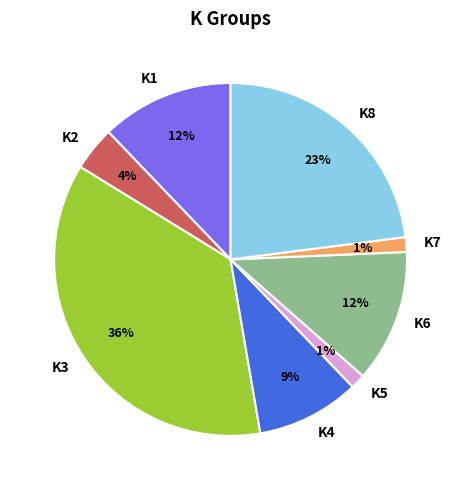

Between K8 and K2, which is larger?

K8